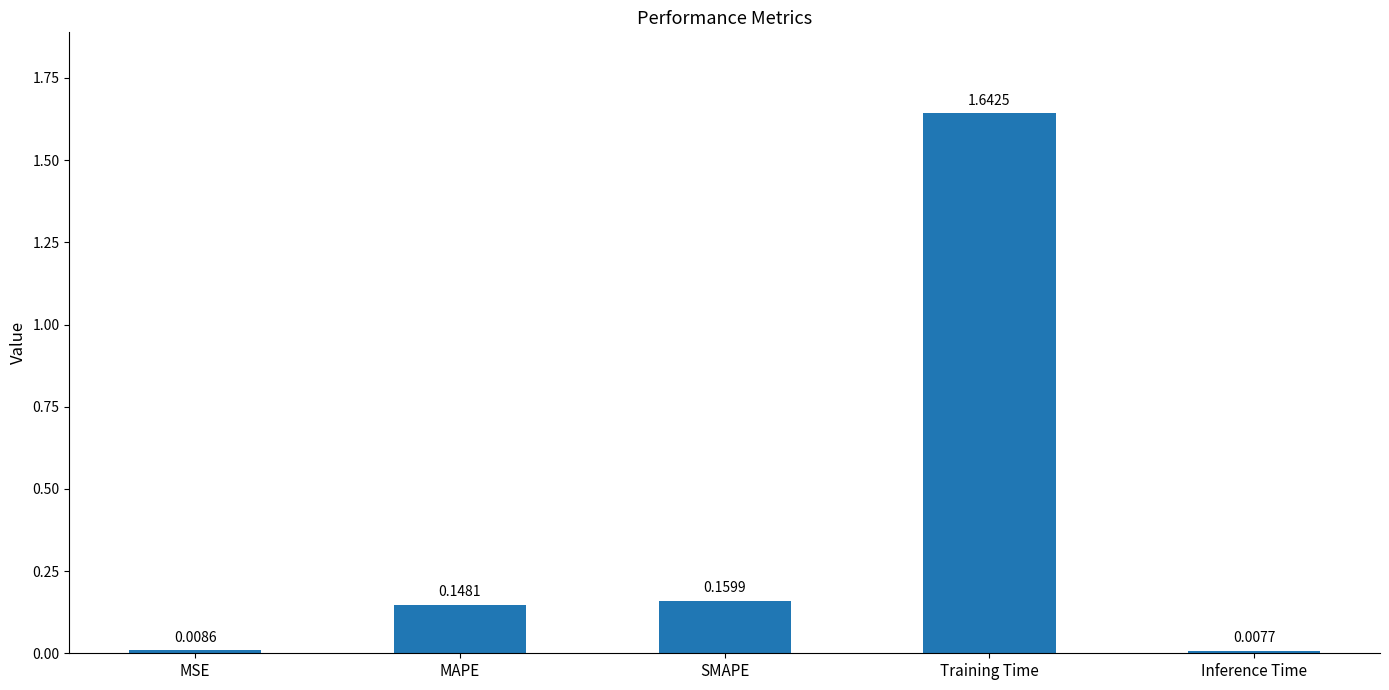

What is the average value?

0.4